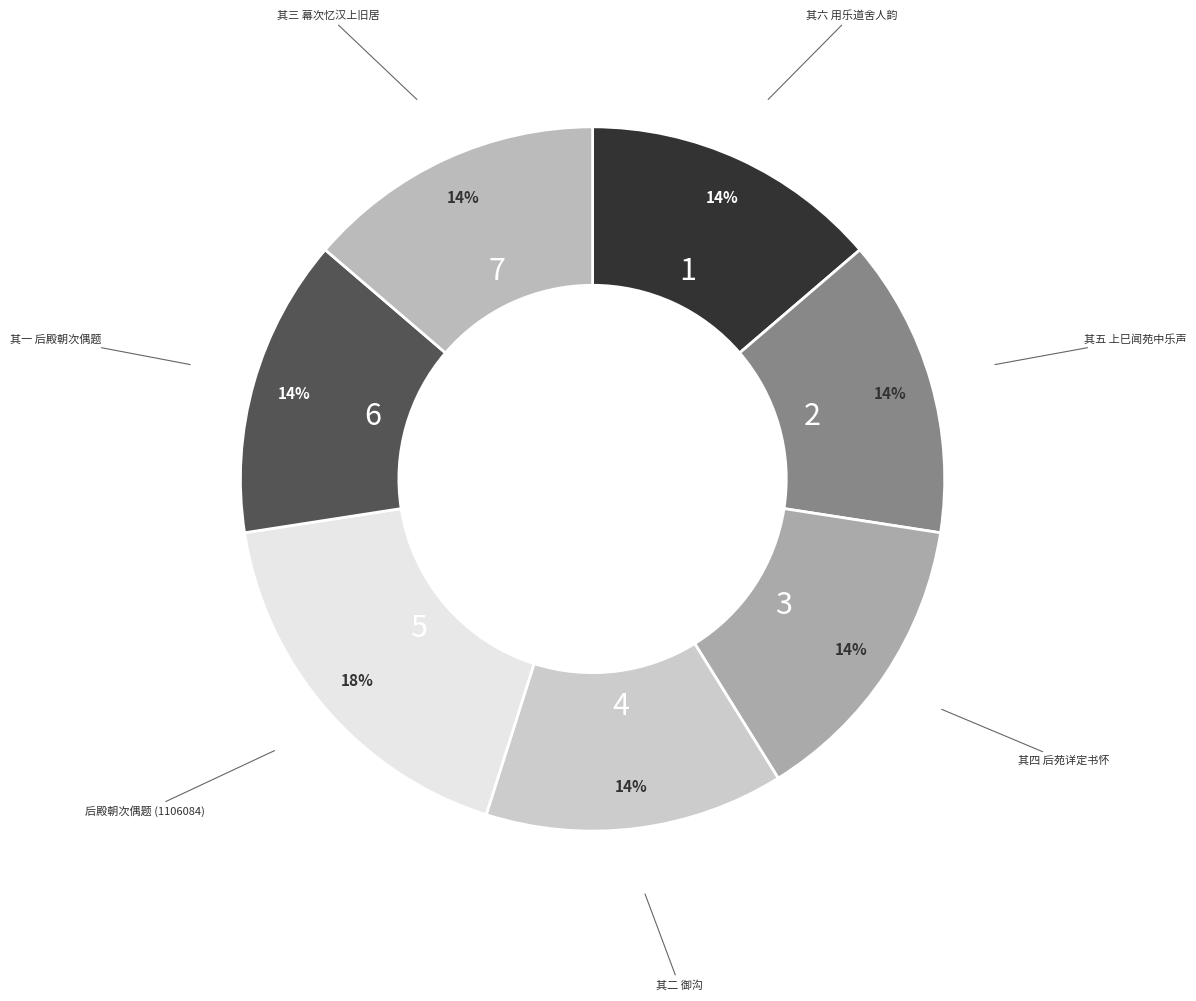

What is the smallest slice in the pie chart?

次杨乐道韵六首 其一 后殿朝次偶题